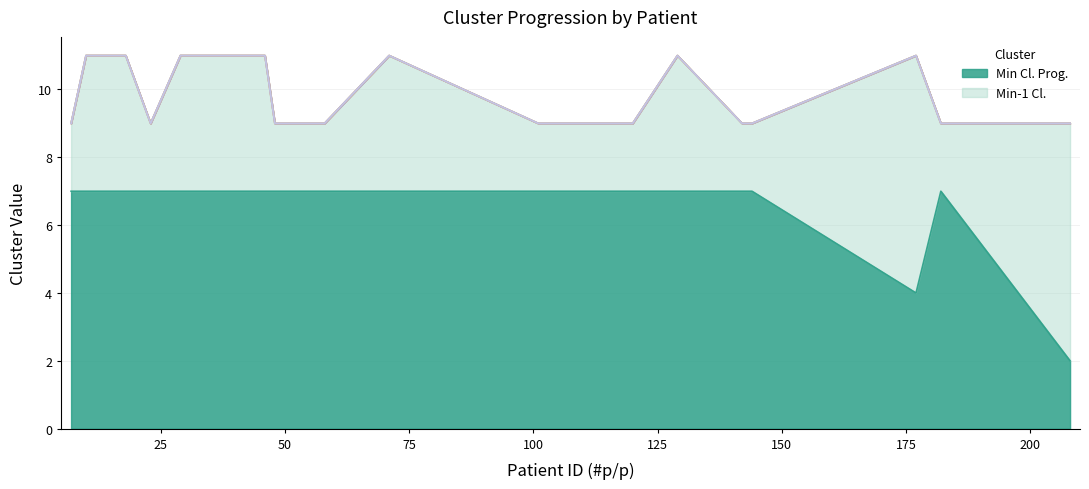

Reading right to left, extract all data points from this chart.

Min Cl. Prog.: 2	7	4	7	7	7	7	7	7	7	7	7	7	7	7	7	7	7	7	7
Min-1 Cl.: 7	2	7	2	2	4	2	2	4	2	2	2	2	4	4	4	2	4	4	2
Cl2: 0	0	0	0	0	0	0	0	0	0	0	0	0	0	0	0	0	0	0	0
Cl3: 0	0	0	0	0	0	0	0	0	0	0	0	0	0	0	0	0	0	0	0
Cl4: 0	0	0	0	0	0	0	0	0	0	0	0	0	0	0	0	0	0	0	0
Cl5: 0	0	0	0	0	0	0	0	0	0	0	0	0	0	0	0	0	0	0	0